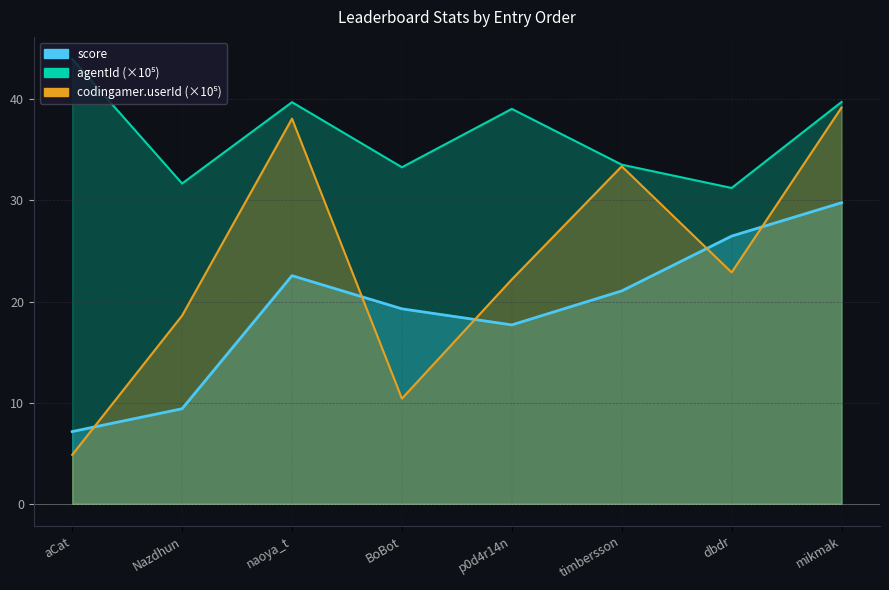

Does the chart have visible grid lines?

Yes